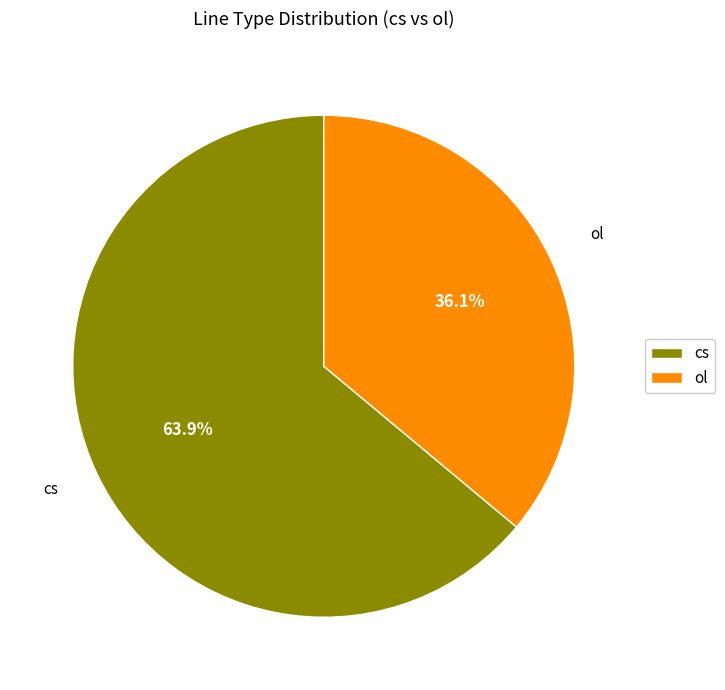

Do ol and cs together represent more than half of the pie?

Yes